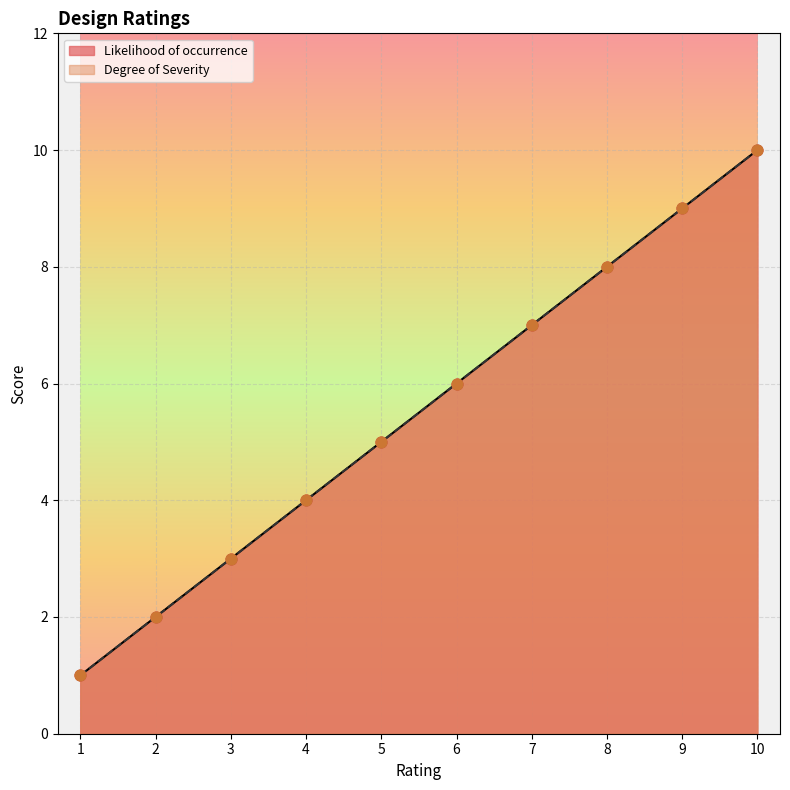

Which series has the largest total across all categories?

Likelihood of occurrence